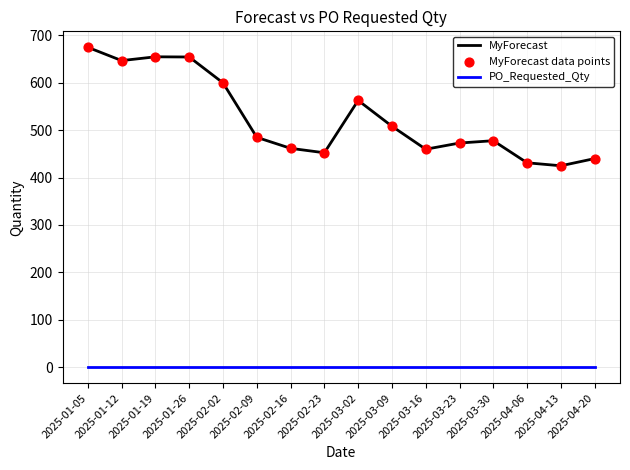

Which series has the largest total across all categories?

MyForecast